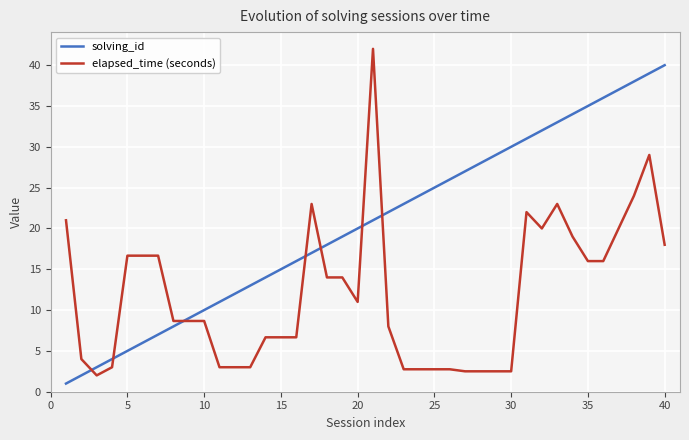

Reading right to left, extract all data points from this chart.

solving_id: 40.0	39.0	38.0	37.0	36.0	35.0	34.0	33.0	32.0	31.0	30.0	29.0	28.0	27.0	26.0	25.0	24.0	23.0	22.0	21.0	20.0	19.0	18.0	17.0	16.0	15.0	14.0	13.0	12.0	11.0	10.0	9.0	8.0	7.0	6.0	5.0	4.0	3.0	2.0	1.0
elapsed_time (seconds): 18.0	29.0	24.0	20.0	16.0	16.0	19.0	23.0	20.0	22.0	2.5	2.5	2.5	2.5	2.8	2.8	2.8	2.8	8.0	42.0	11.0	14.0	14.0	23.0	6.7	6.7	6.7	3.0	3.0	3.0	8.7	8.7	8.7	16.7	16.7	16.7	3.0	2.0	4.0	21.0